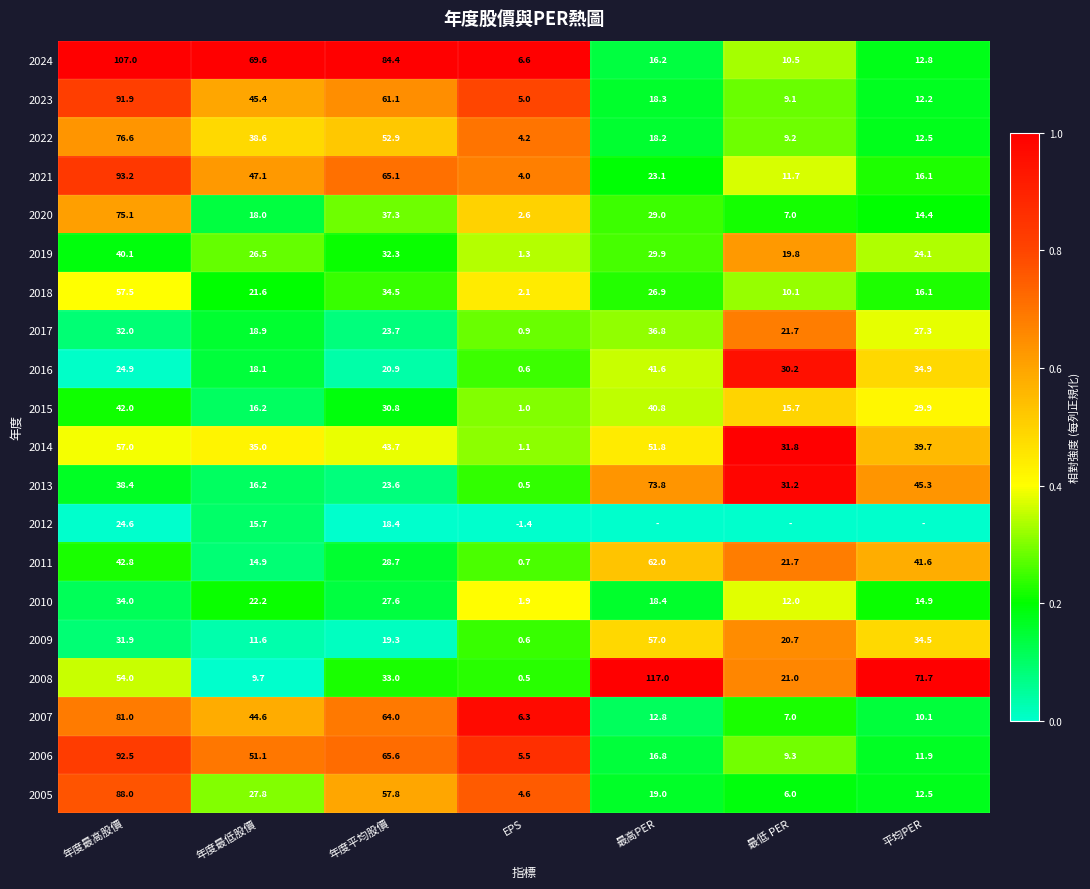

The value of 2011 at EPS is 0.7. True or false?

True